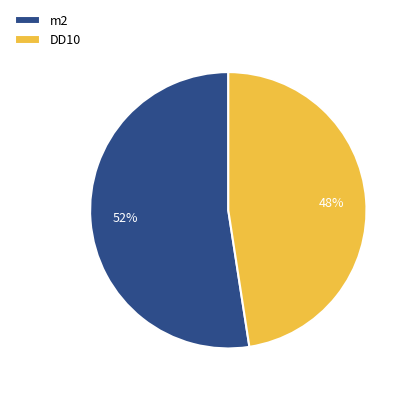

Is the sum of m2 and DD10 greater than half?

Yes